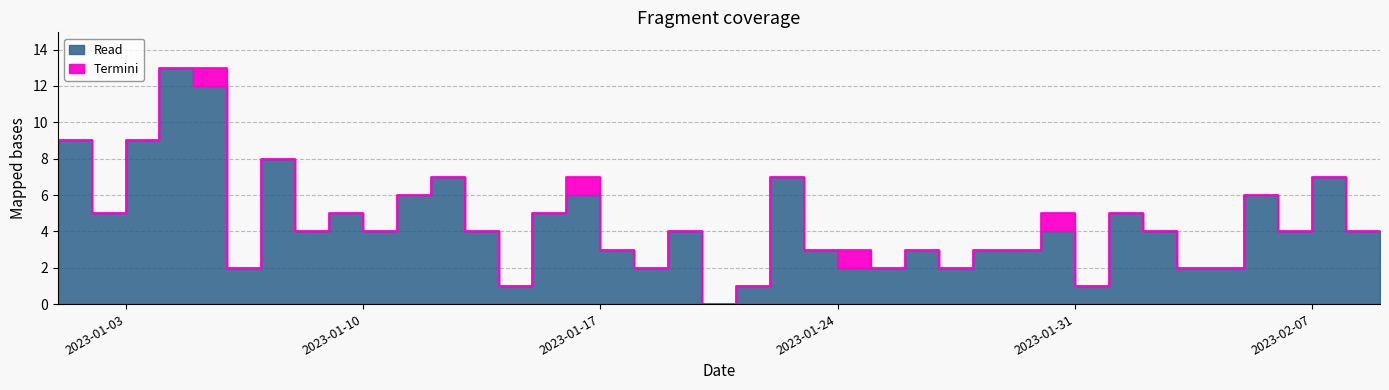

Which category has the highest value across all series?

2023-01-05